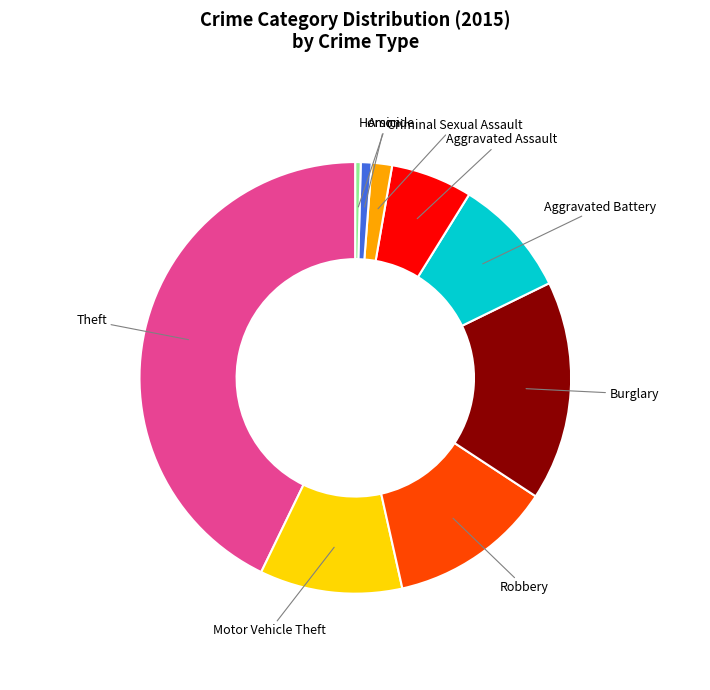

Is the sum of Arson and Criminal Sexual Assault greater than half?

No